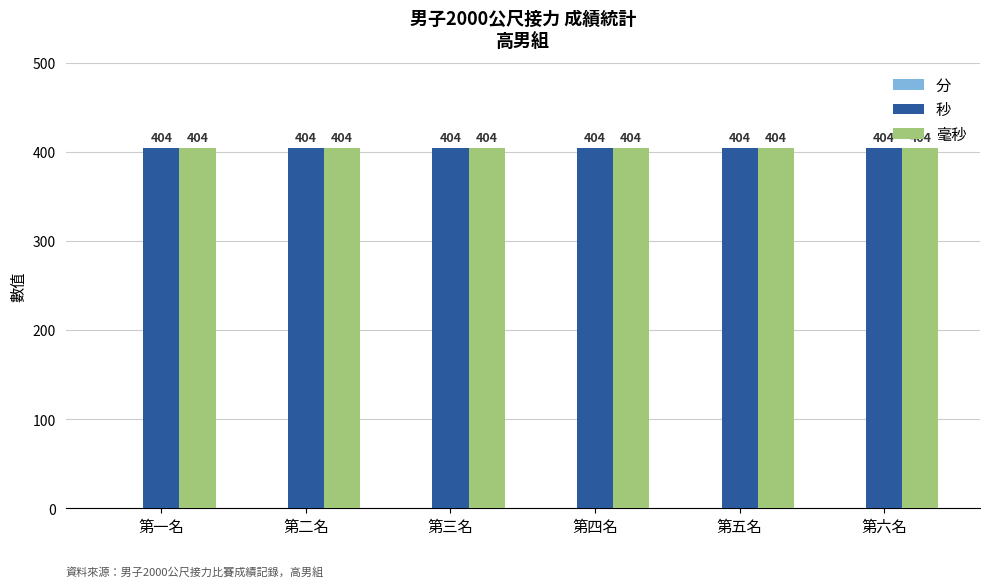

What is the approximate value of 毫秒 at 第六名?

404